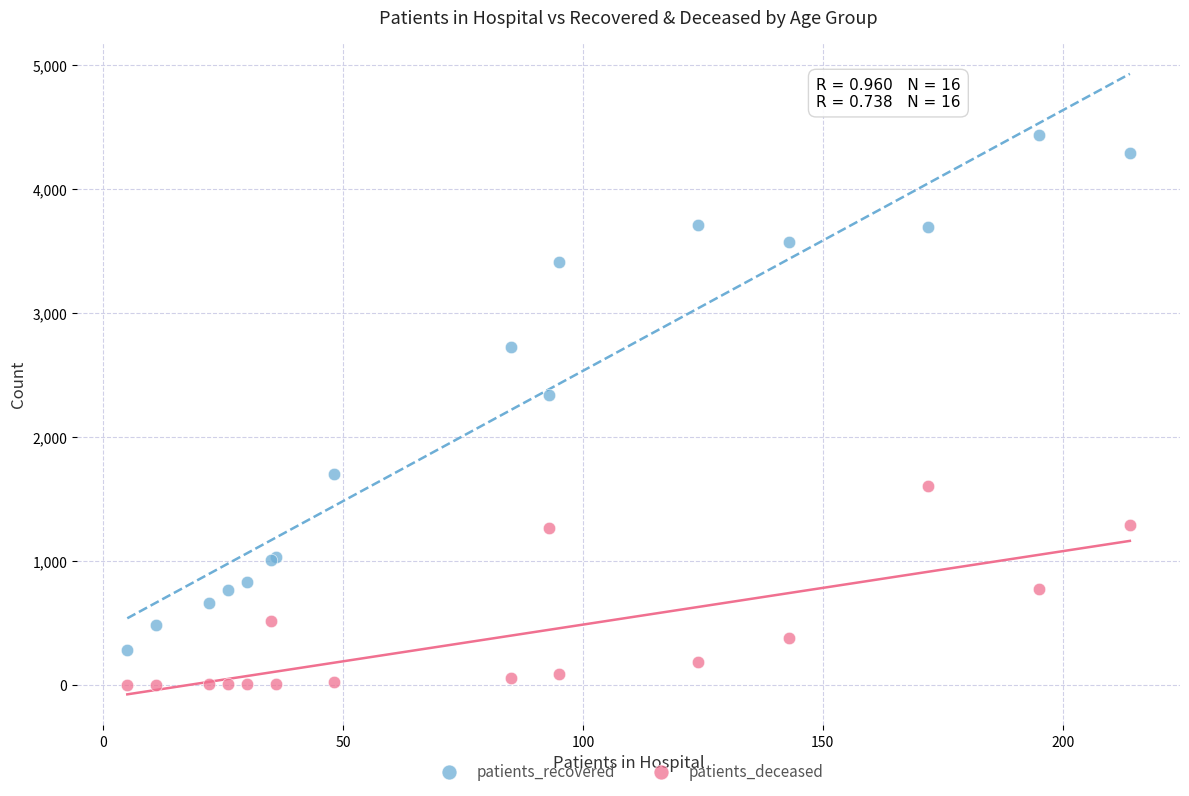

Which series has the largest Y range (max minus min)?

patients_recovered